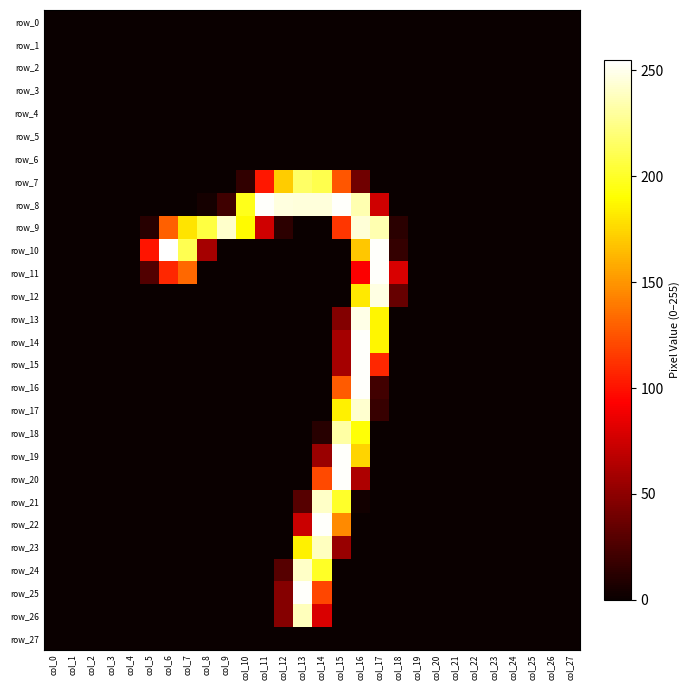

Which category has the highest value across all series?

col_6